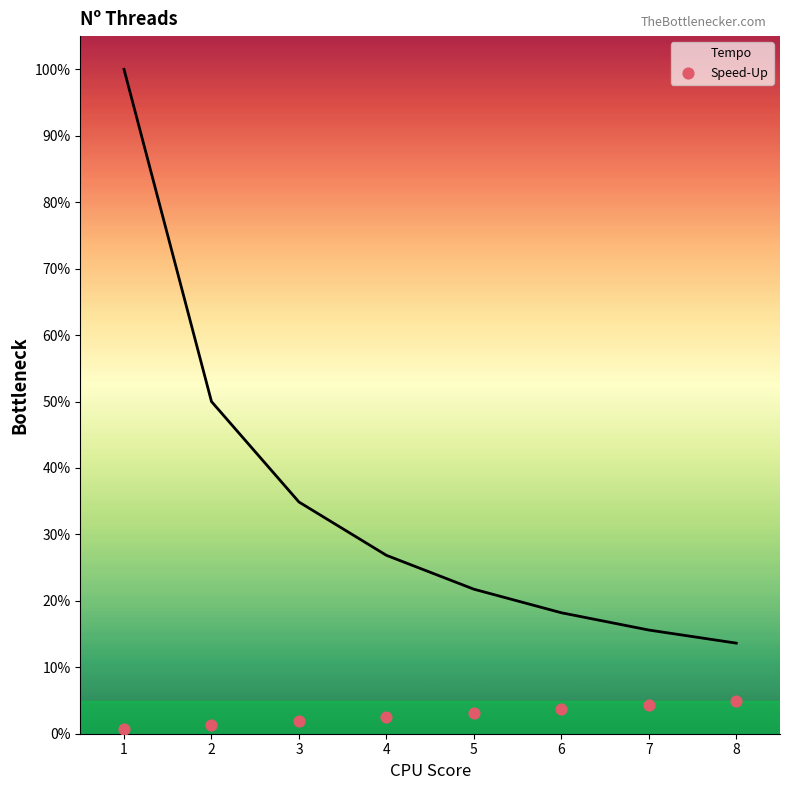

What is the change in value from 1 to 2?

+0.7